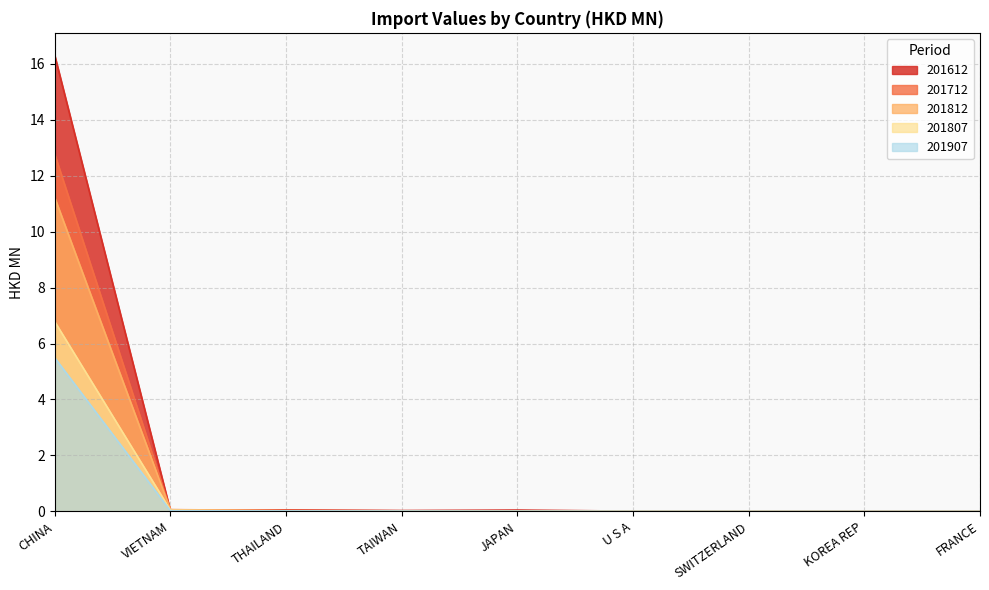

Reading left to right, list all the values displayed in this chart.

201612: CHINA=16.3	VIETNAM=0.0	THAILAND=0.0	TAIWAN=0.0	JAPAN=0.0	U S A=0.0	SWITZERLAND=0.0	KOREA REP=0.0	FRANCE=0.0
201712: CHINA=12.8	VIETNAM=0.1	THAILAND=0.0	TAIWAN=0.0	JAPAN=0.0	U S A=0.0	SWITZERLAND=0.0	KOREA REP=0.0	FRANCE=0.0
201812: CHINA=11.2	VIETNAM=0.1	THAILAND=0.0	TAIWAN=0.0	JAPAN=0.0	U S A=0.0	SWITZERLAND=0.0	KOREA REP=0.0	FRANCE=0.0
201807: CHINA=6.8	VIETNAM=0.0	THAILAND=0.0	TAIWAN=0.0	JAPAN=0.0	U S A=0.0	SWITZERLAND=0.0	KOREA REP=0.0	FRANCE=0.0
201907: CHINA=5.5	VIETNAM=0.0	THAILAND=0.0	TAIWAN=0.0	JAPAN=0.0	U S A=0.0	SWITZERLAND=0.0	KOREA REP=0.0	FRANCE=0.0